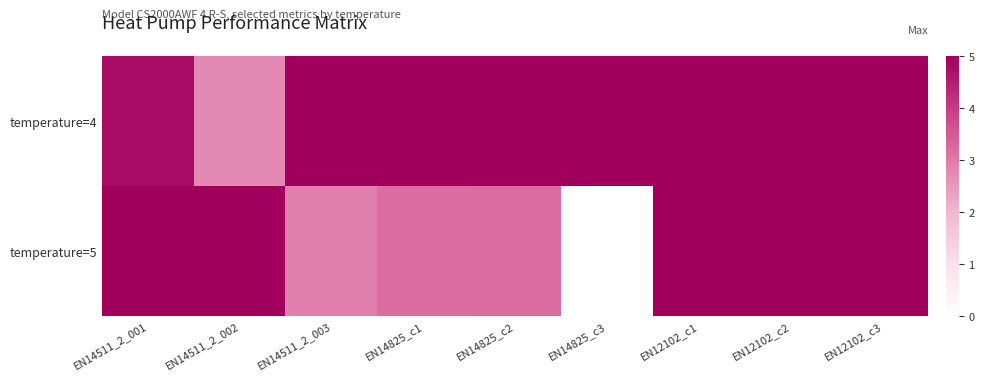

Between EN14511_2_001 and EN14511_2_002, which series saw the biggest shift?

temperature=4